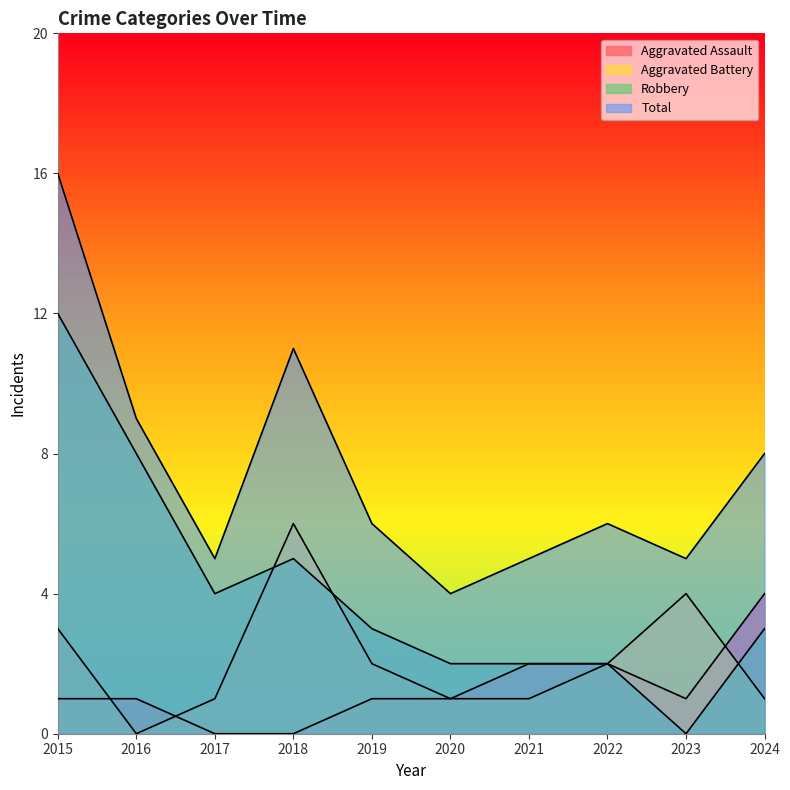

At which label does Total first exceed 6?

2015